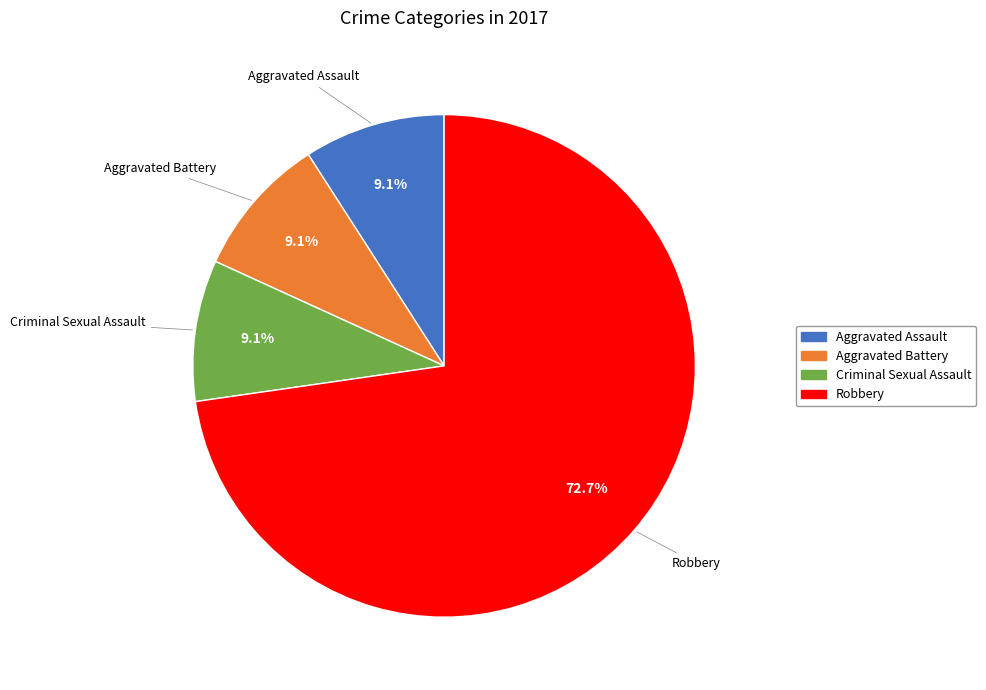

What is the ratio of the value at Robbery to the value at Aggravated Battery?

8.0